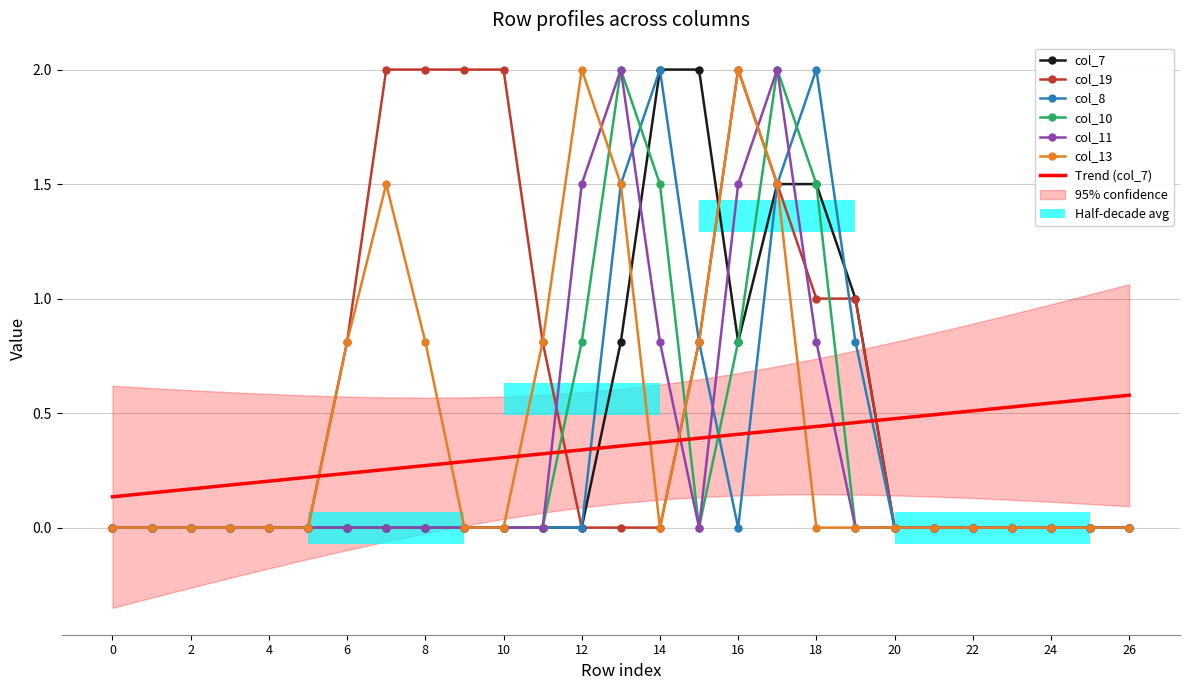

Reading right to left, list all the values displayed in this chart.

col_7: 0.0	0.0	0.0	0.0	0.0	0.0	0.0	1.0	1.5	1.5	0.8	2.0	2.0	0.8	0.0	0.0	0.0	0.0	0.0	0.0	0.0	0.0	0.0	0.0	0.0	0.0	0.0
col_19: 0.0	0.0	0.0	0.0	0.0	0.0	0.0	1.0	1.0	1.5	2.0	0.8	0.0	0.0	0.0	0.8	2.0	2.0	2.0	2.0	0.8	0.0	0.0	0.0	0.0	0.0	0.0
col_8: 0.0	0.0	0.0	0.0	0.0	0.0	0.0	0.8	2.0	1.5	0.0	0.8	2.0	1.5	0.0	0.0	0.0	0.0	0.0	0.0	0.0	0.0	0.0	0.0	0.0	0.0	0.0
col_10: 0.0	0.0	0.0	0.0	0.0	0.0	0.0	0.0	1.5	2.0	0.8	0.0	1.5	2.0	0.8	0.0	0.0	0.0	0.0	0.0	0.0	0.0	0.0	0.0	0.0	0.0	0.0
col_11: 0.0	0.0	0.0	0.0	0.0	0.0	0.0	0.0	0.8	2.0	1.5	0.0	0.8	2.0	1.5	0.0	0.0	0.0	0.0	0.0	0.0	0.0	0.0	0.0	0.0	0.0	0.0
col_13: 0.0	0.0	0.0	0.0	0.0	0.0	0.0	0.0	0.0	1.5	2.0	0.8	0.0	1.5	2.0	0.8	0.0	0.0	0.8	1.5	0.8	0.0	0.0	0.0	0.0	0.0	0.0